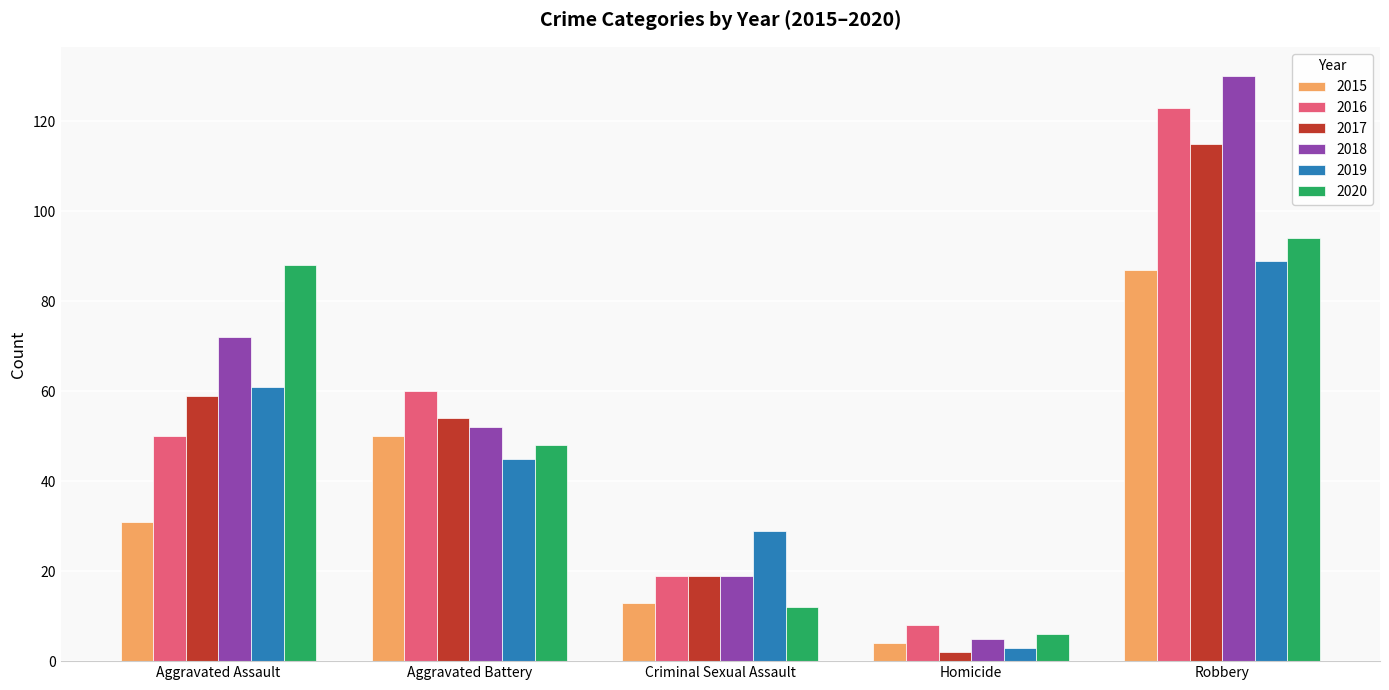

Between Criminal Sexual Assault and Robbery, which series saw the biggest shift?

2018